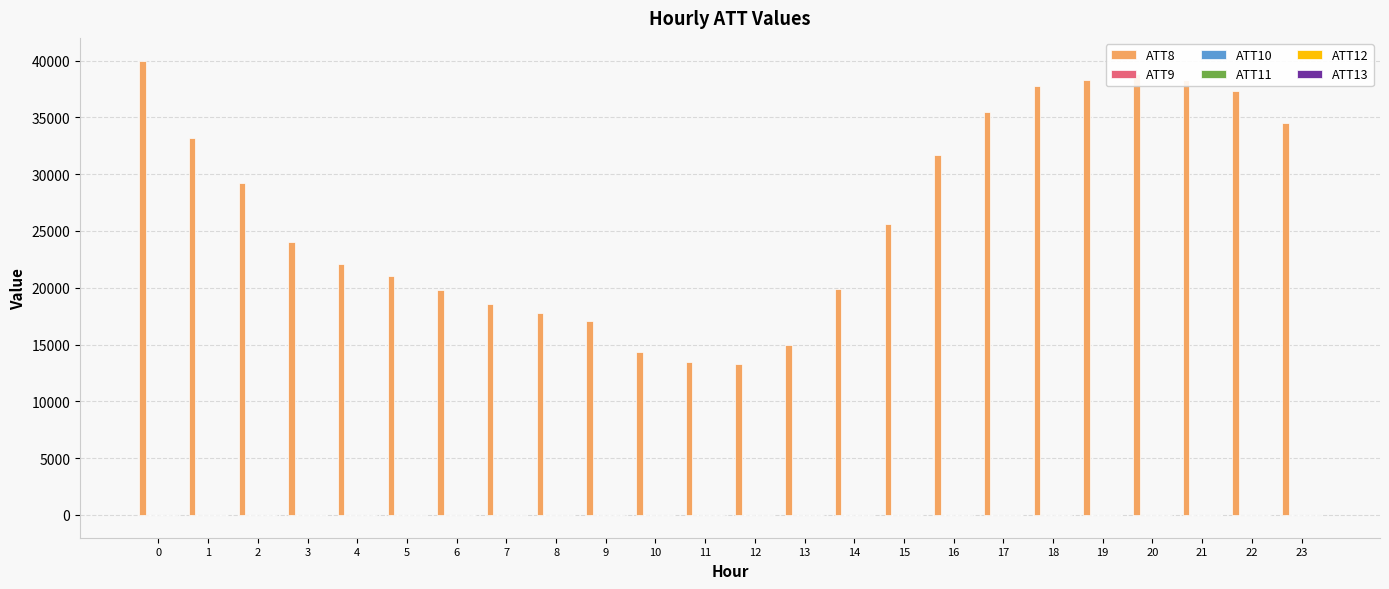

Which series has the largest total across all categories?

ATT8